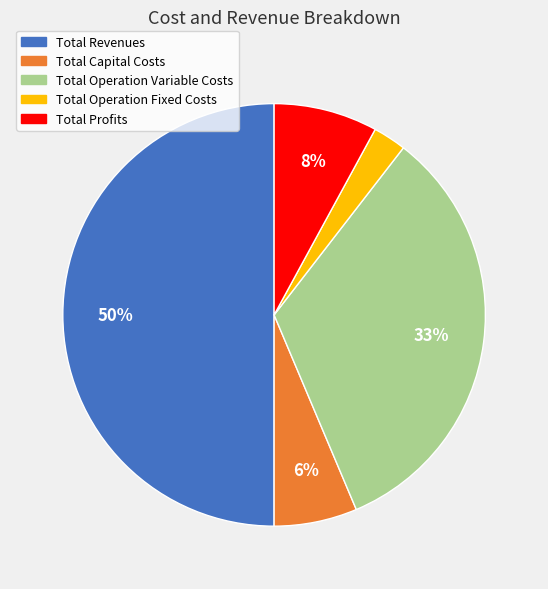

Which has a higher value, Total Operation Fixed Costs or Total Capital Costs?

Total Capital Costs